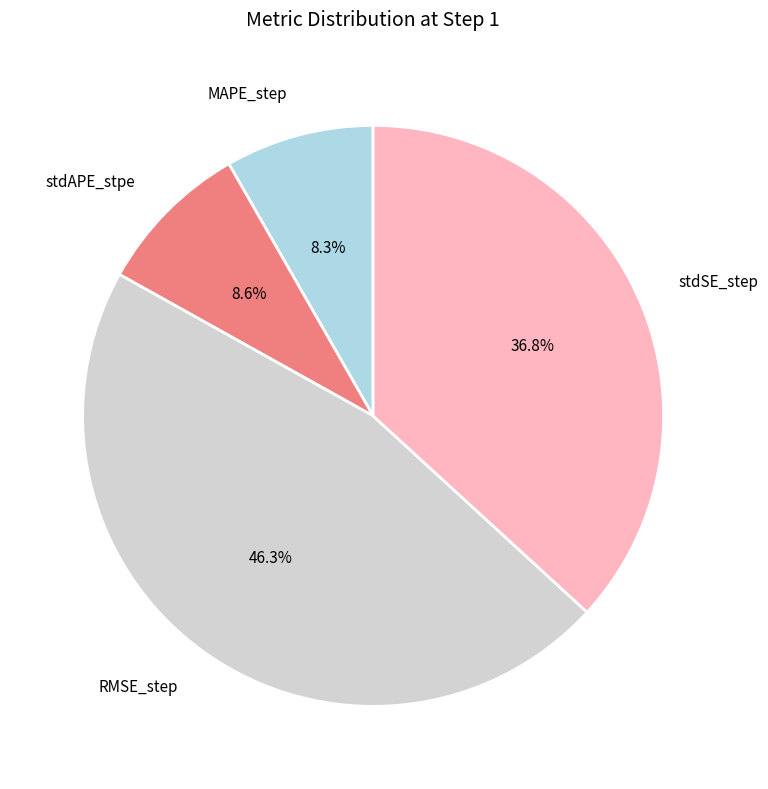

Is MAPE_step the majority of the pie?

No